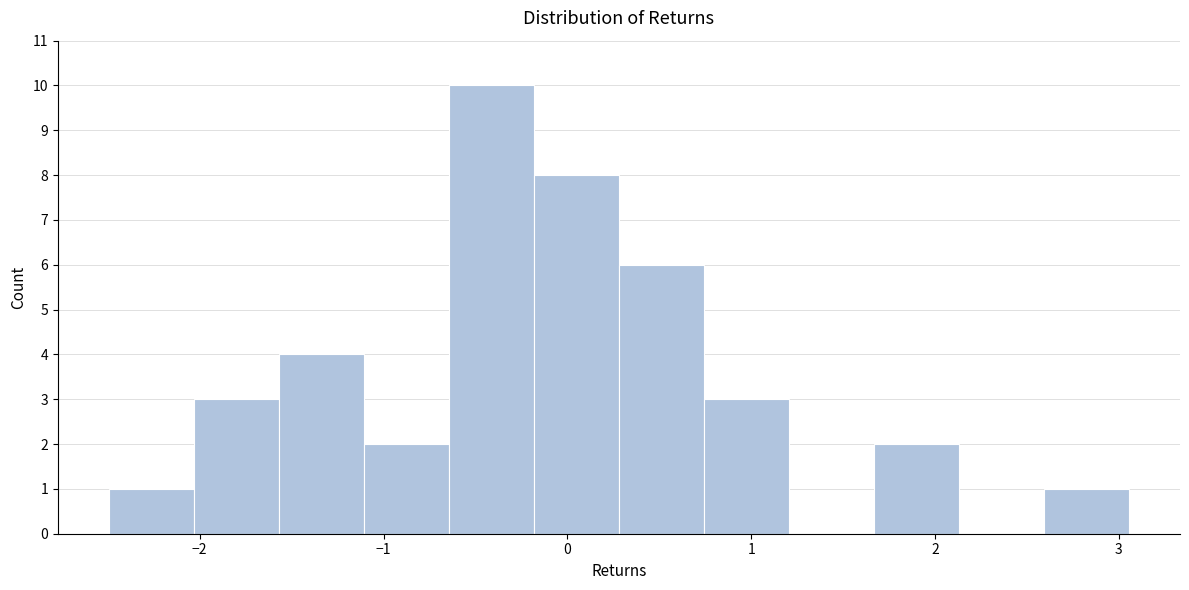

Reading left to right, transcribe this chart: for each bar, give the range it covers on the x-axis and its height. Neither the bar edges nor the heights are printed on the chart, so give them approximately, as read against the axes.

-2.5 to -2.0: 1
-2.0 to -1.6: 3
-1.6 to -1.1: 4
-1.1 to -0.6: 2
-0.6 to -0.2: 10
-0.2 to 0.3: 8
0.3 to 0.7: 6
0.7 to 1.2: 3
1.2 to 1.7: 0
1.7 to 2.1: 2
2.1 to 2.6: 0
2.6 to 3.1: 1